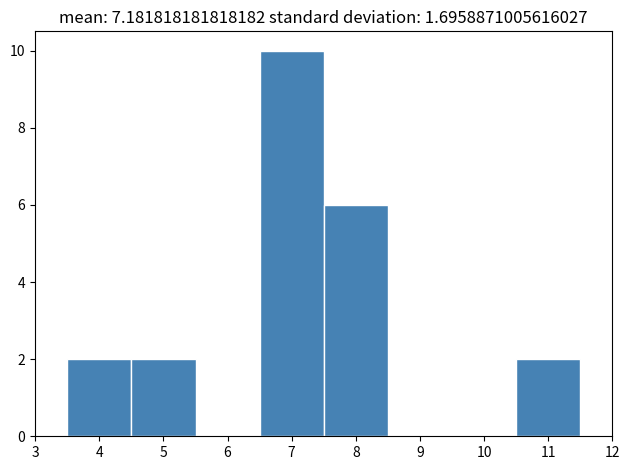

Which range on the x-axis has the tallest bar?

6.5 to 7.5